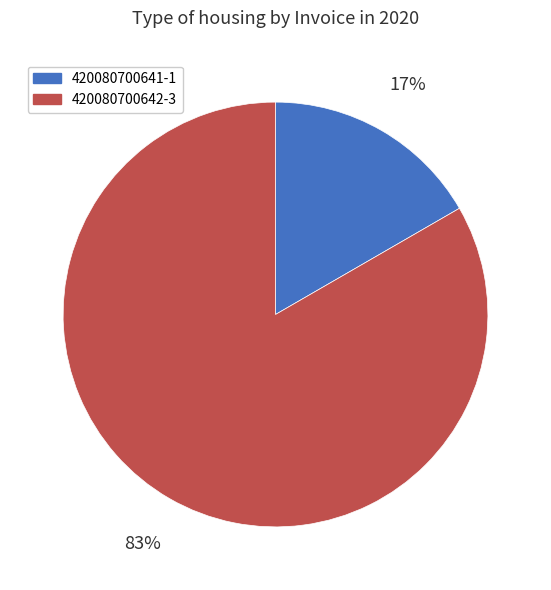

Between 420080700642-3 and 420080700641-1, which is larger?

420080700642-3